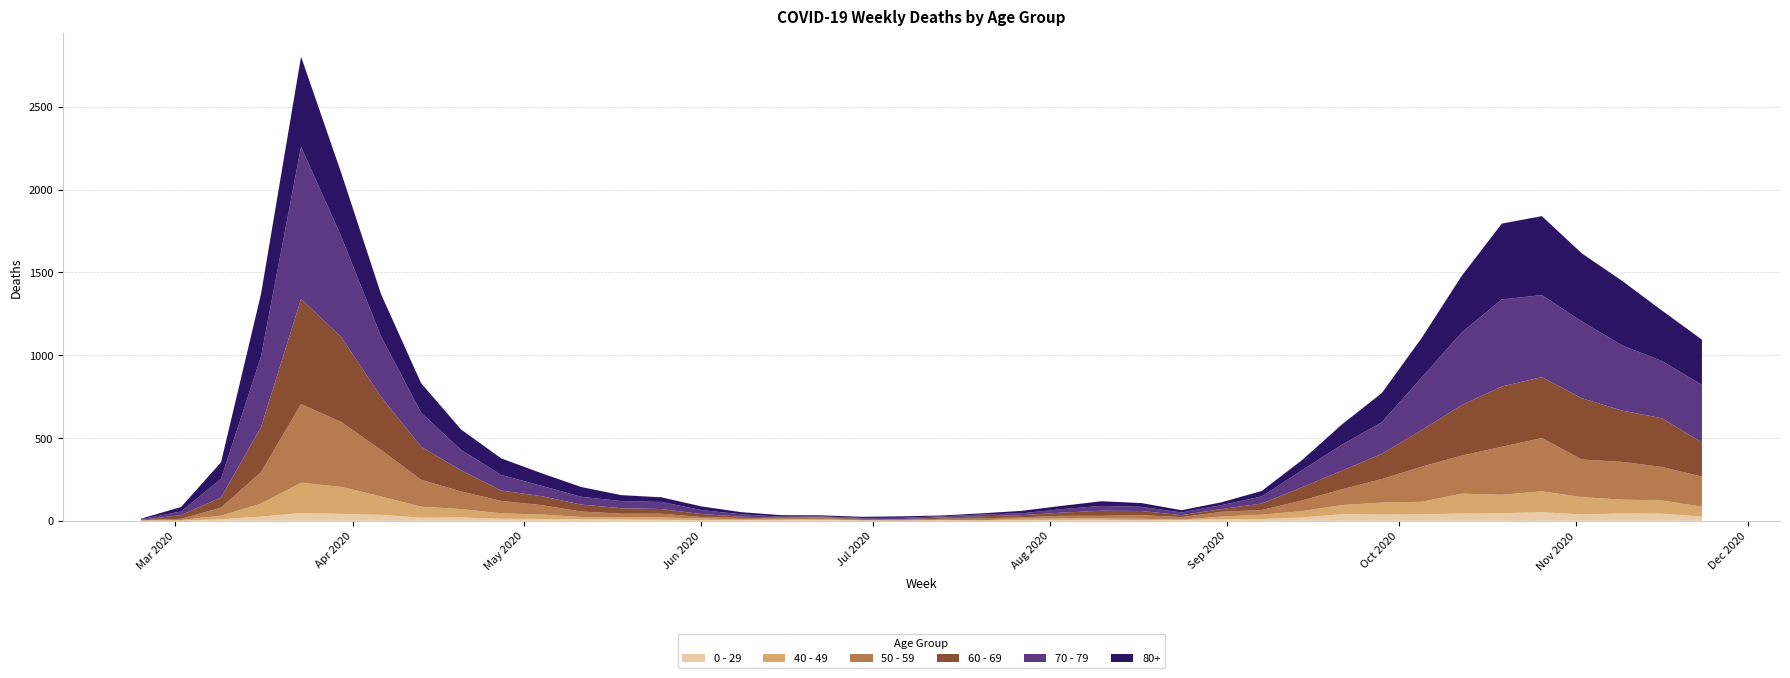

Reading left to right, list all the values displayed in this chart.

80+: 3	27	100	377	544	385	255	178	123	100	76	59	36	28	22	13	9	6	7	9	5	7	15	20	28	23	14	17	33	61	122	176	239	342	458	477	411	390	305	273
70 - 79: 4	22	113	427	920	608	365	206	123	94	63	47	43	43	24	14	6	5	5	8	7	11	11	21	29	25	16	24	43	102	157	191	318	439	526	495	464	394	346	348
60 - 69: 2	22	61	272	634	514	320	199	128	63	54	42	33	28	18	8	3	3	6	3	8	12	13	19	31	25	12	17	39	80	112	152	221	305	364	368	370	310	294	206
50 - 59: 3	7	48	190	475	392	281	163	106	75	57	33	23	23	9	10	8	9	3	5	6	12	8	16	16	22	15	28	28	64	95	142	212	230	290	322	227	228	202	182
40 - 49: 0	5	21	79	183	163	111	66	51	33	27	13	12	14	12	3	2	5	1	1	4	2	10	8	8	10	2	17	26	38	55	72	76	120	111	126	105	83	80	60
0 - 29: 1	0	10	25	47	42	36	19	20	12	11	10	8	6	2	4	6	5	2	1	2	1	3	6	6	2	5	9	11	20	40	38	39	44	46	52	38	45	43	25